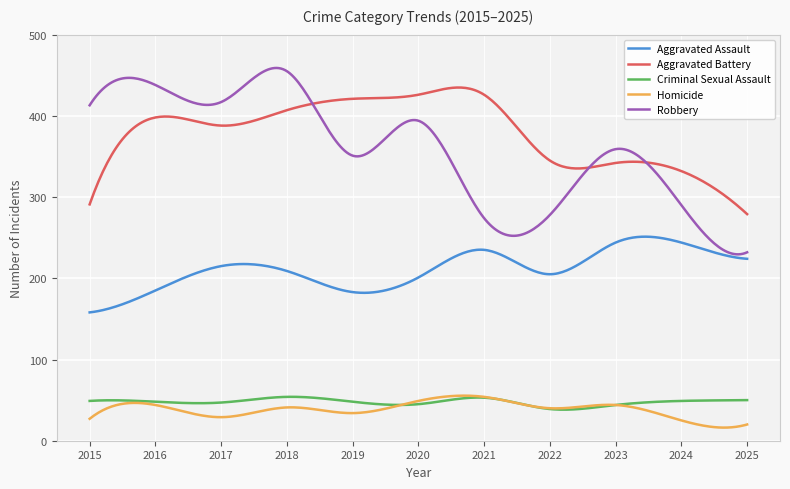

What is the sum of all Criminal Sexual Assault values?

14307.1